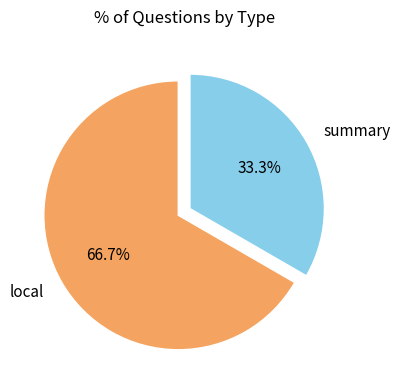

How many segments does this pie chart have?

2